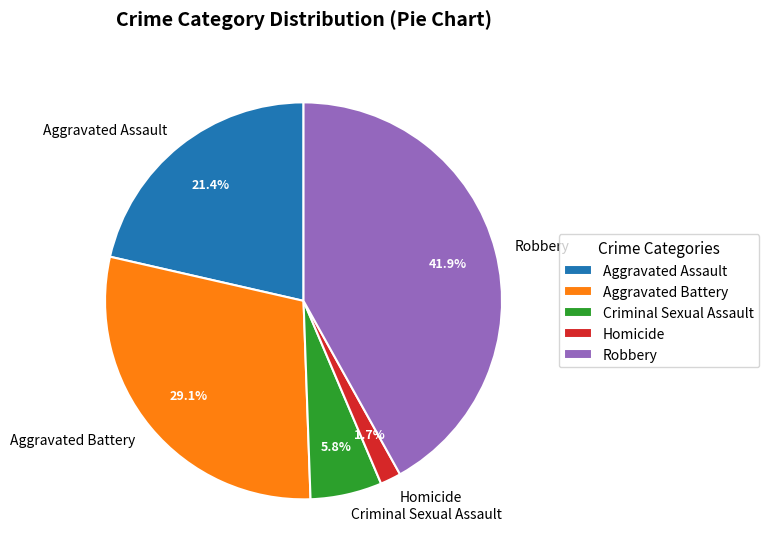

To the nearest percent, what percentage of the pie is Criminal Sexual Assault?

6%